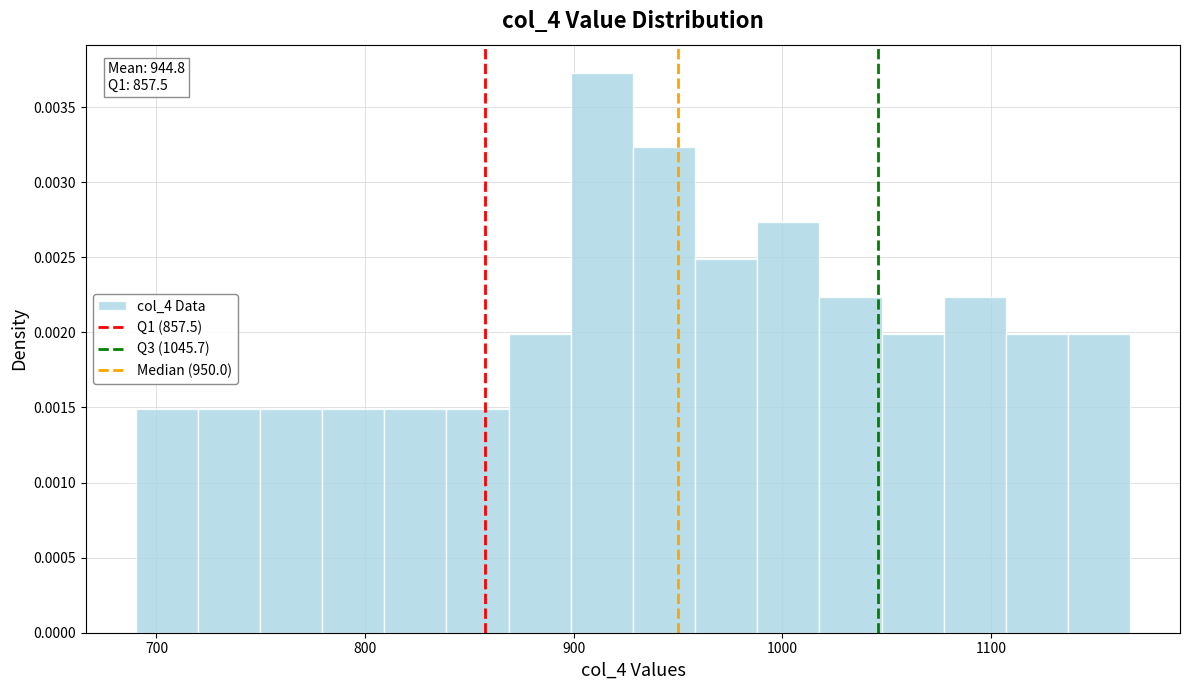

Around what value on the x-axis is the tallest bar? Give the approximate position of its centre, as read against the axis.

910